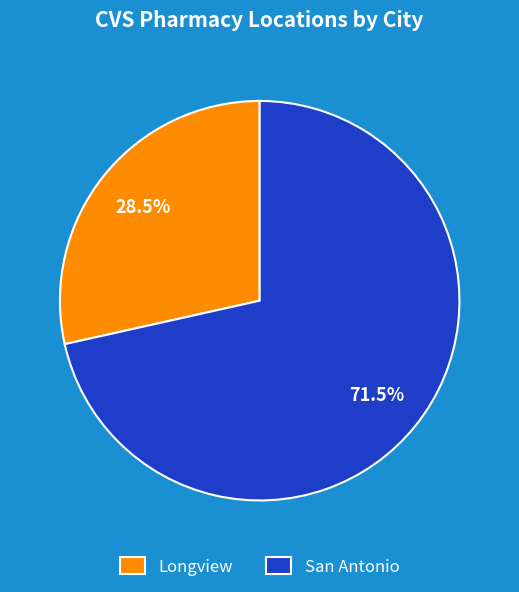

What portion of the pie excludes Longview?

71.5%